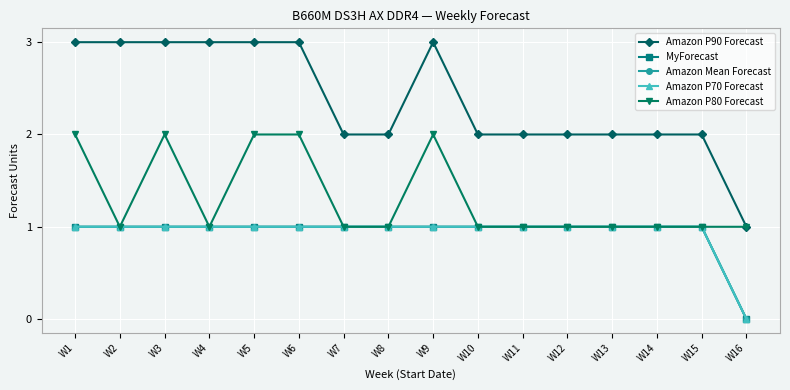

Reading right to left, list all the values displayed in this chart.

Amazon P90 Forecast: W16=1	W15=2	W14=2	W13=2	W12=2	W11=2	W10=2	W9=3	W8=2	W7=2	W6=3	W5=3	W4=3	W3=3	W2=3	W1=3
MyForecast: W16=0	W15=1	W14=1	W13=1	W12=1	W11=1	W10=1	W9=1	W8=1	W7=1	W6=1	W5=1	W4=1	W3=1	W2=1	W1=1
Amazon Mean Forecast: W16=0	W15=1	W14=1	W13=1	W12=1	W11=1	W10=1	W9=1	W8=1	W7=1	W6=1	W5=1	W4=1	W3=1	W2=1	W1=1
Amazon P70 Forecast: W16=0	W15=1	W14=1	W13=1	W12=1	W11=1	W10=1	W9=1	W8=1	W7=1	W6=1	W5=1	W4=1	W3=1	W2=1	W1=1
Amazon P80 Forecast: W16=1	W15=1	W14=1	W13=1	W12=1	W11=1	W10=1	W9=2	W8=1	W7=1	W6=2	W5=2	W4=1	W3=2	W2=1	W1=2